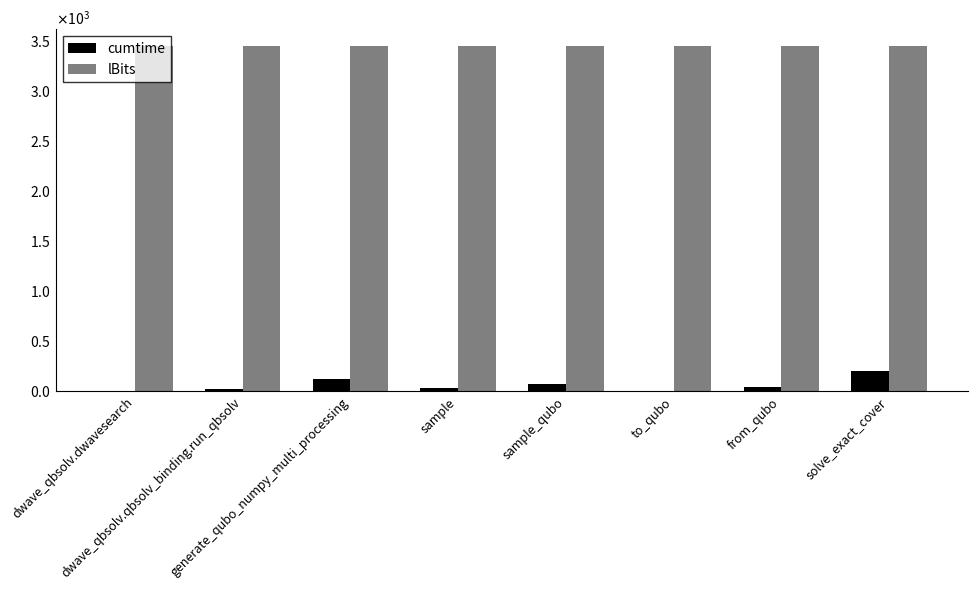

What is the label of the 8th bar from the right?

dwave_qbsolv.dwavesearch